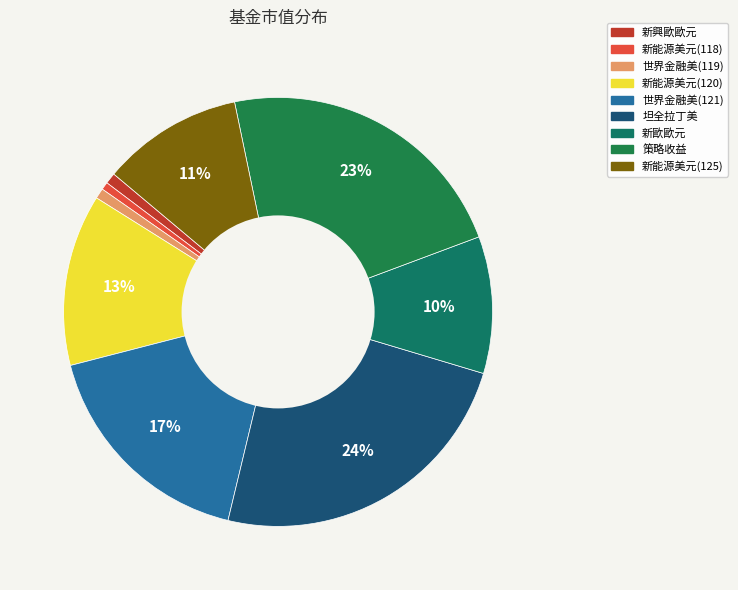

Between 世界金融美(119) and 策略收益, which is larger?

策略收益